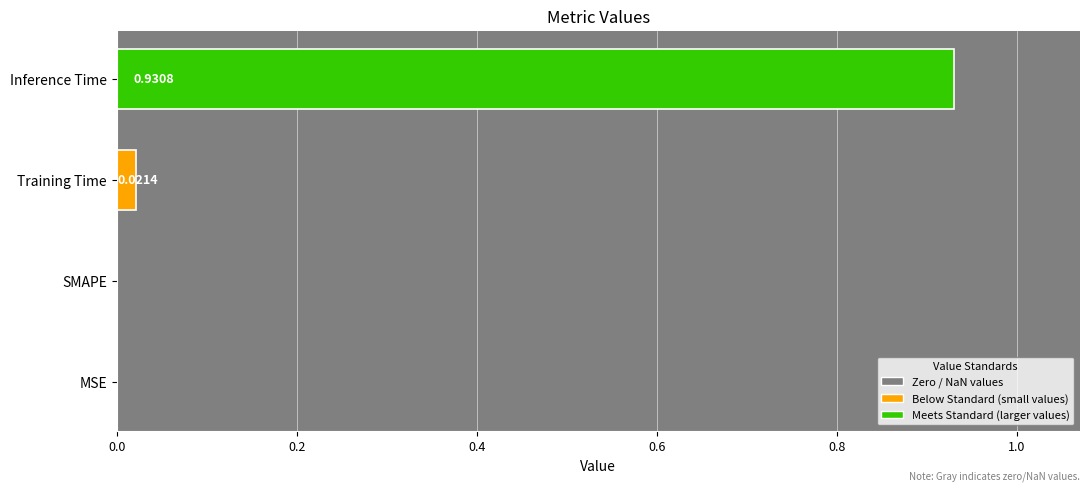

What is the change in value from SMAPE to Inference Time?

+0.9